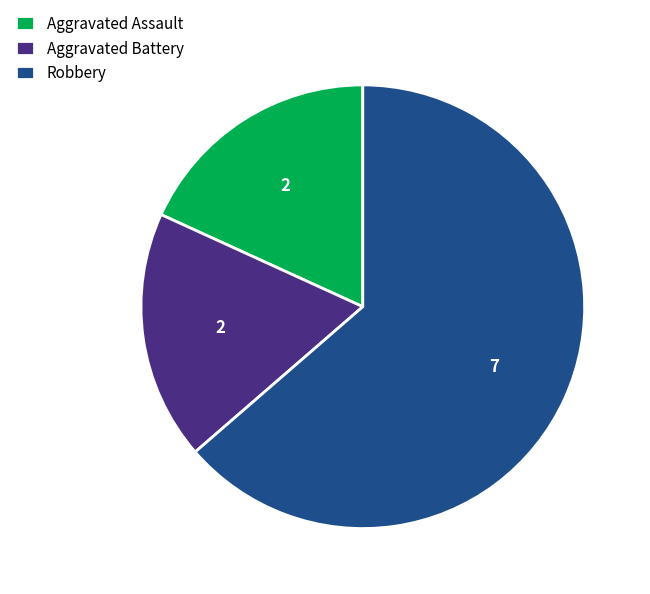

What is the majority slice?

Robbery